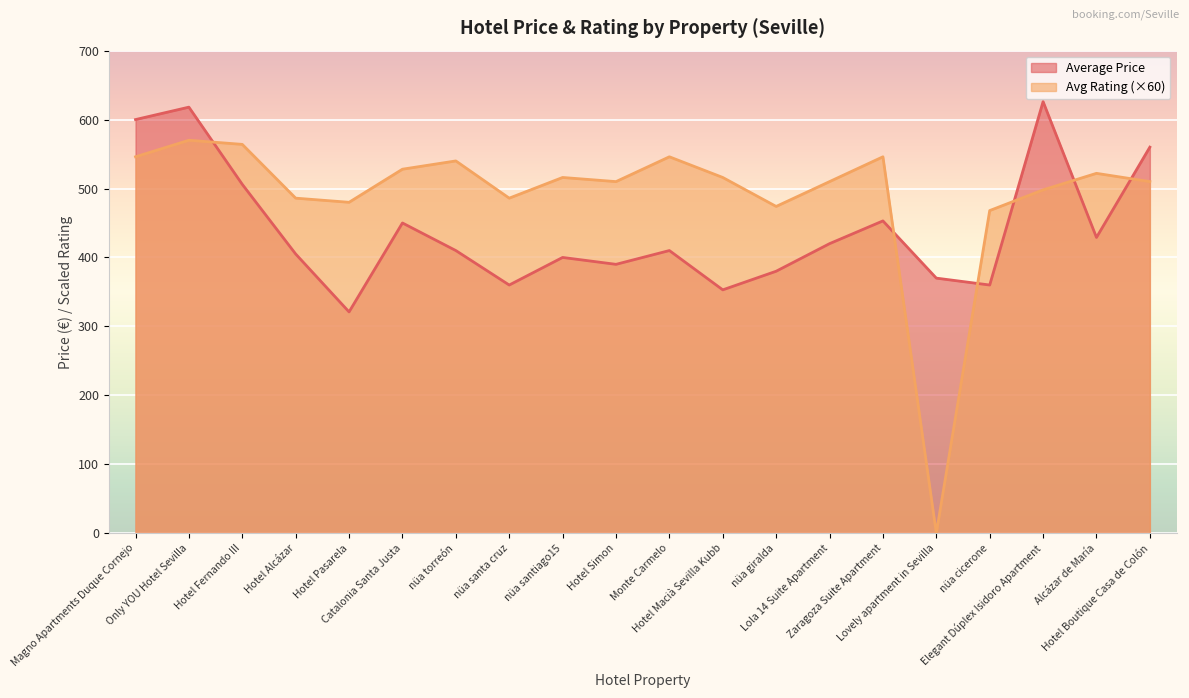

True or false: Average Price has a value of 910.9 at Hotel Boutique Casa de Colón.

False